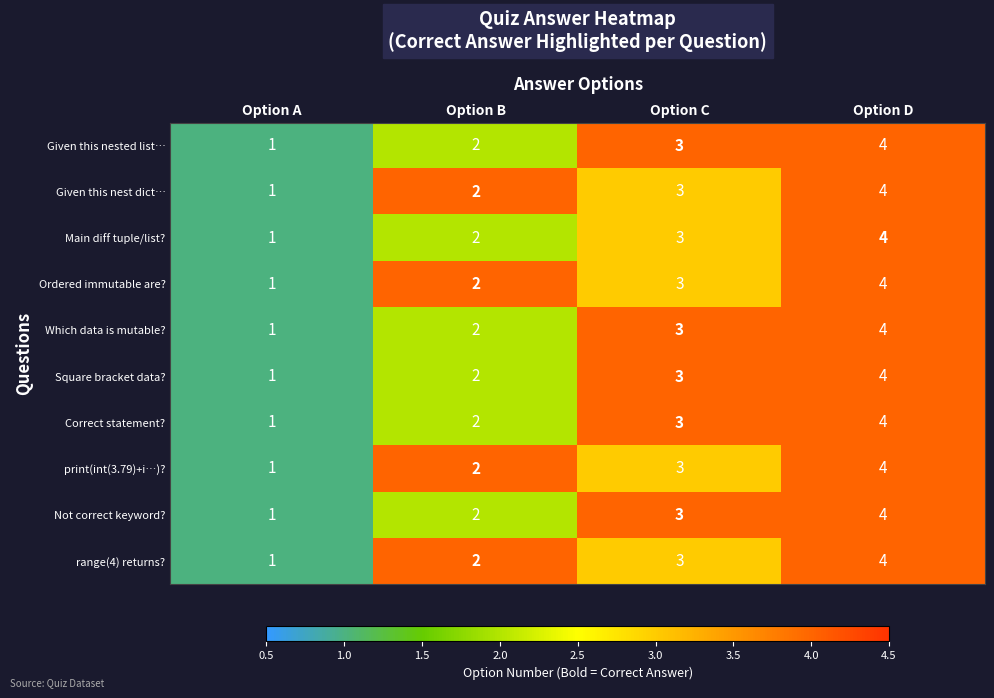

What is the minimum value shown in the chart?

1